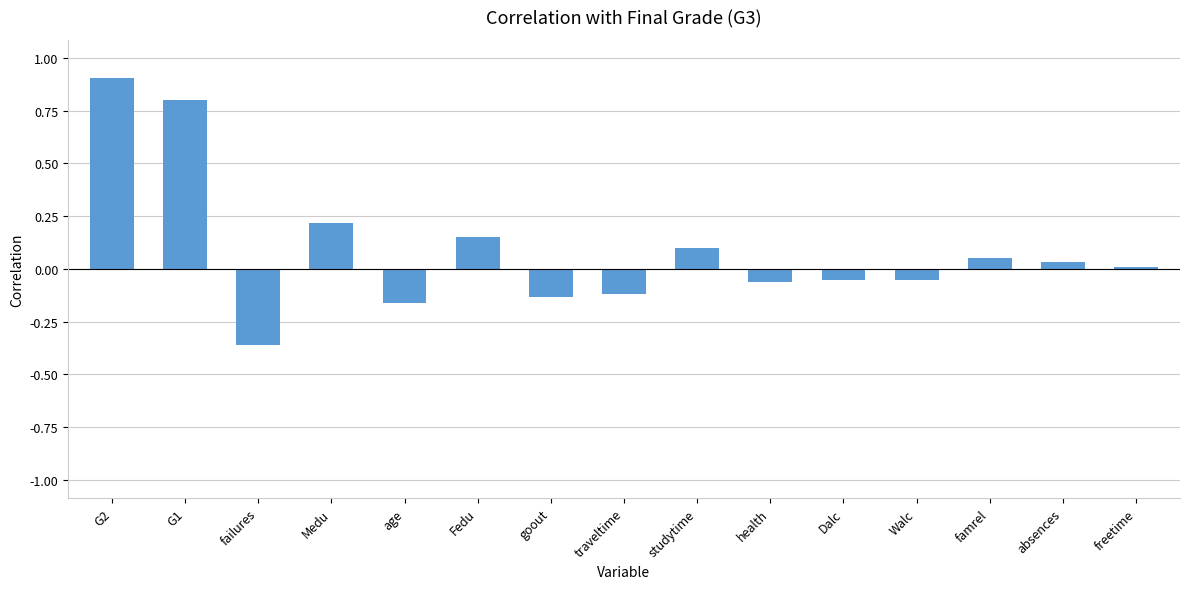

At which label is the value closest to 0?

freetime